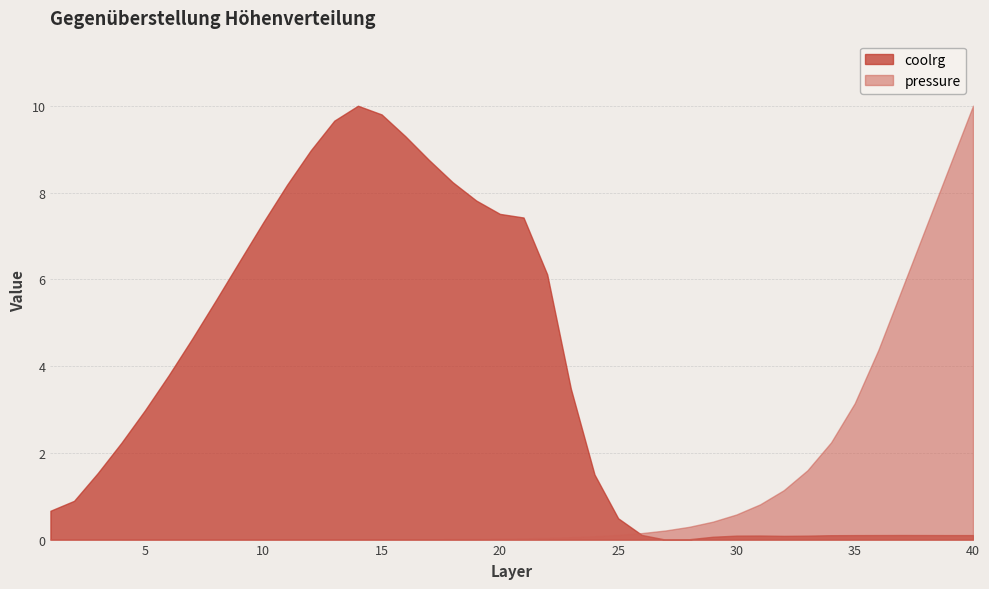

True or false: layer has more than 2 interior local peaks.

False